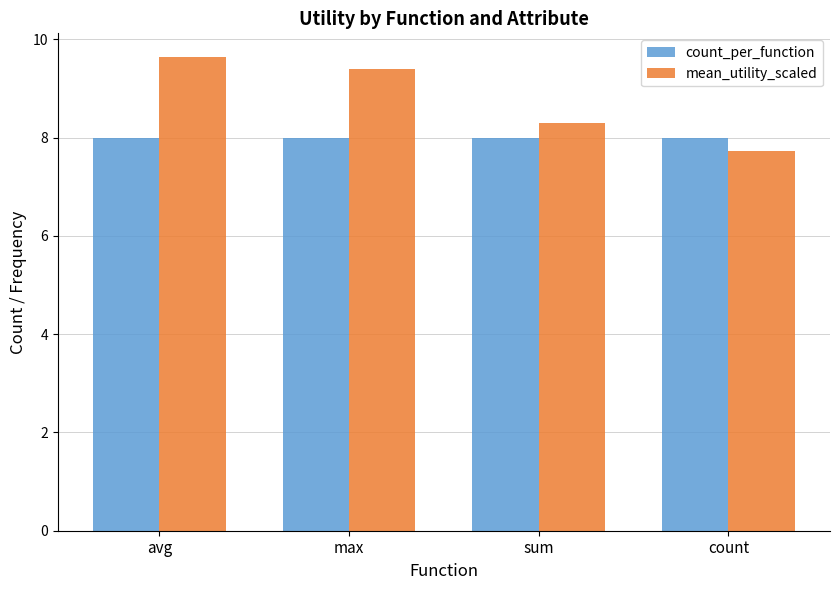

What are all the series names shown in the legend?

count_per_function, mean_utility_scaled